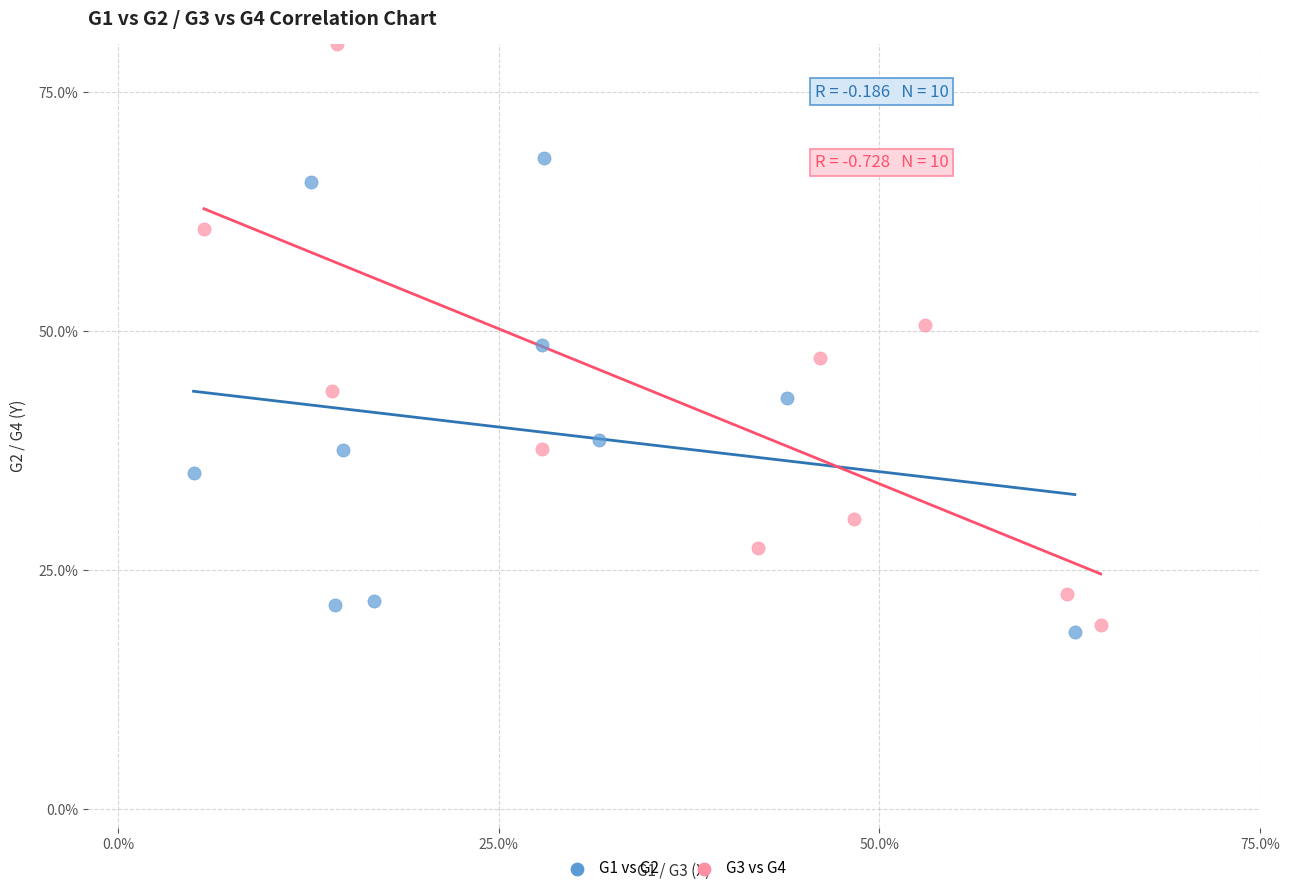

Which series contains the highest Y value?

G3 vs G4